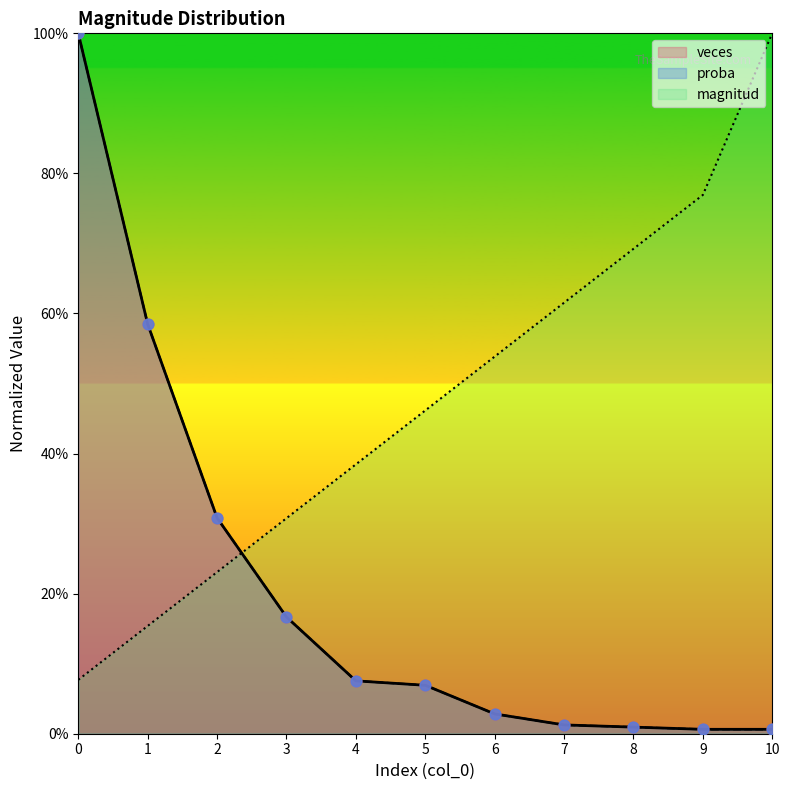

Which series contains the highest Y value?

veces